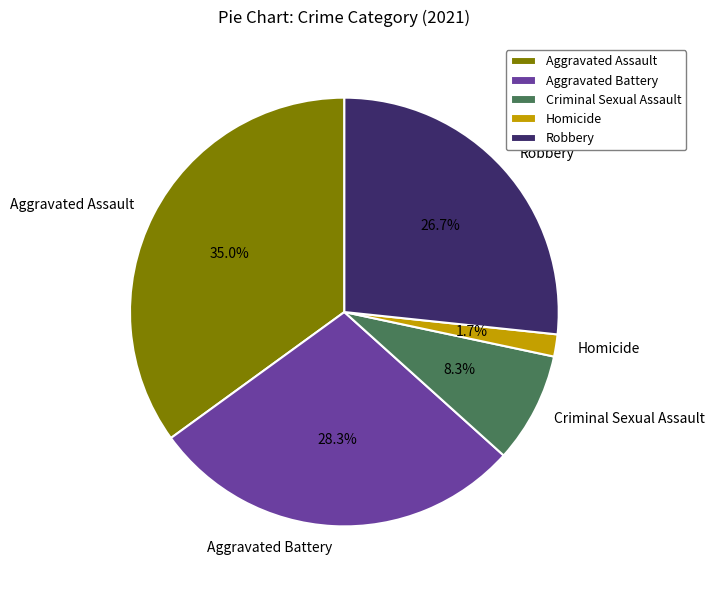

How much of the chart is everything except Aggravated Assault?

65.0%